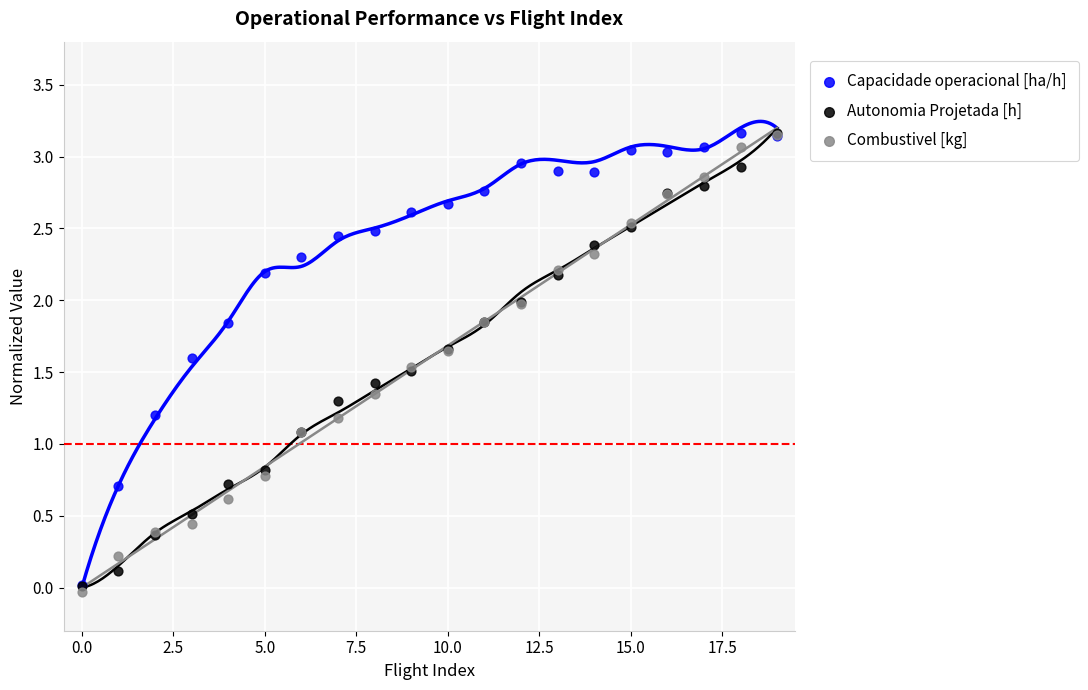

Which series contains the lowest Y value?

Combustivel [kg]